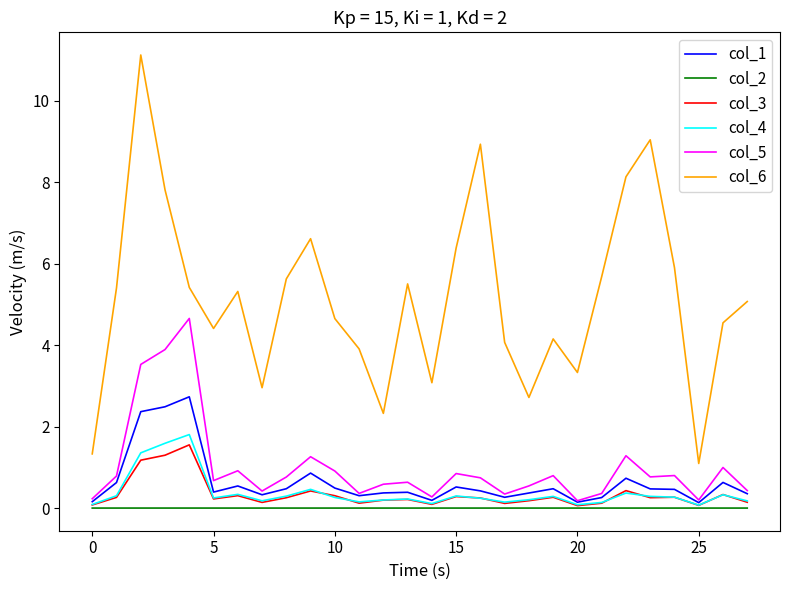

True or false: col_1 and col_6 intersect in this chart.

False